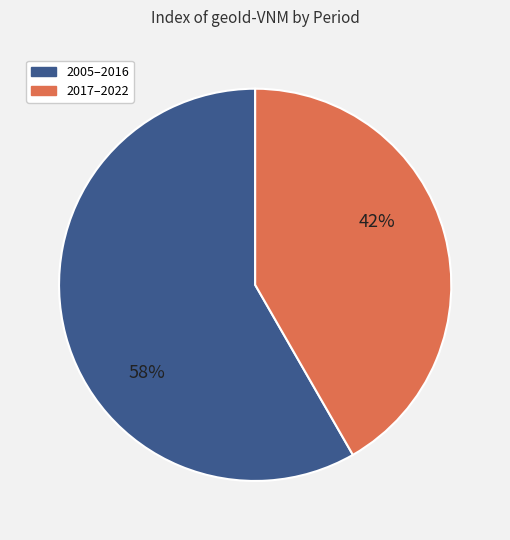

How many segments does this pie chart have?

2